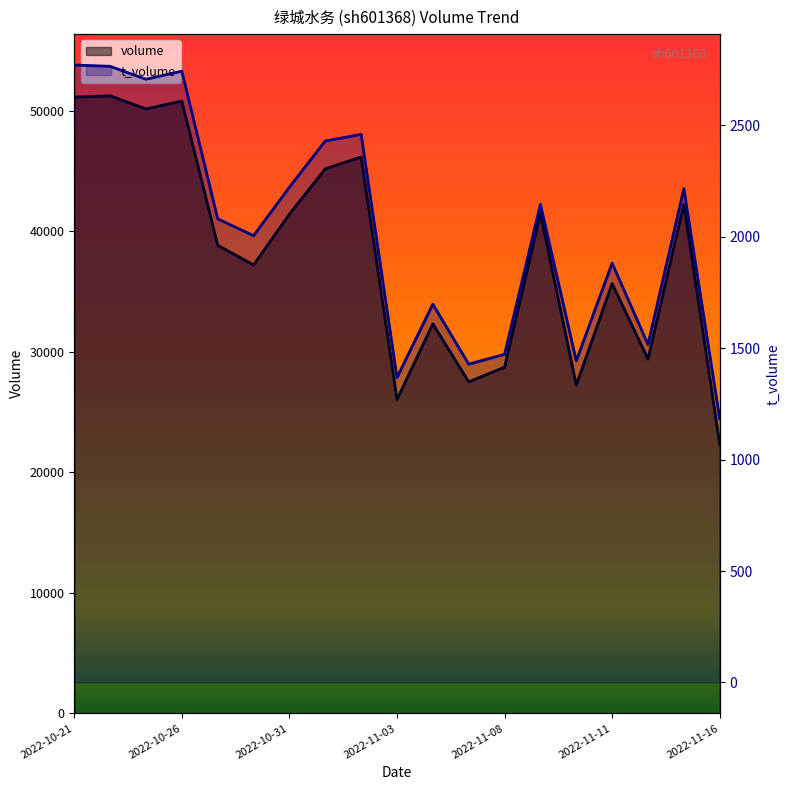

Where does the volume series first go above 38854?

2022-10-21